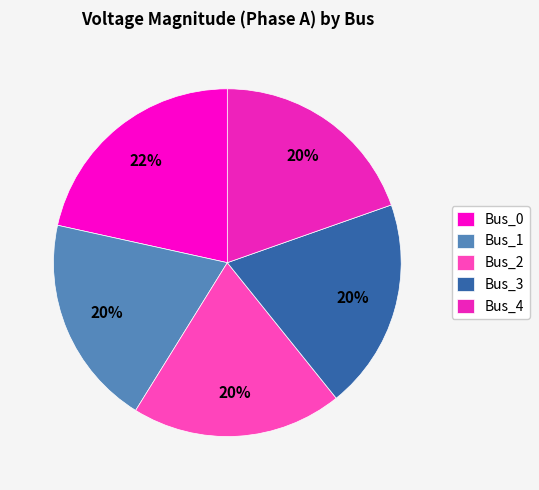

Does Bus_0 account for over 50% of the chart?

No